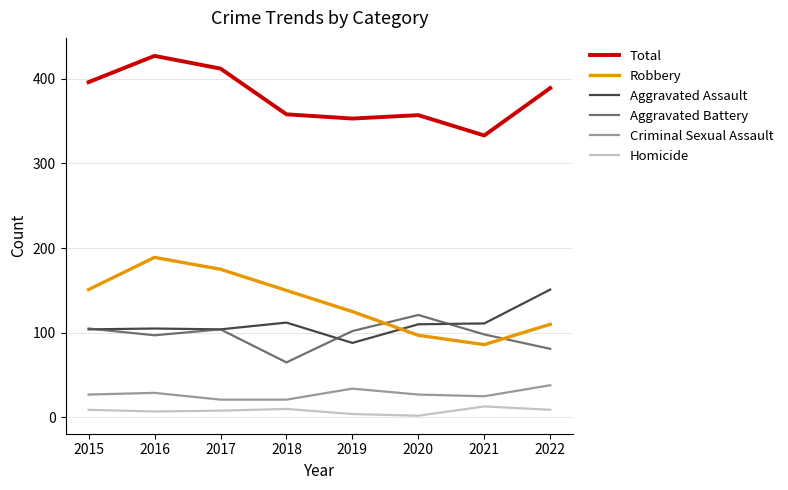

True or false: Total and Criminal Sexual Assault intersect in this chart.

False